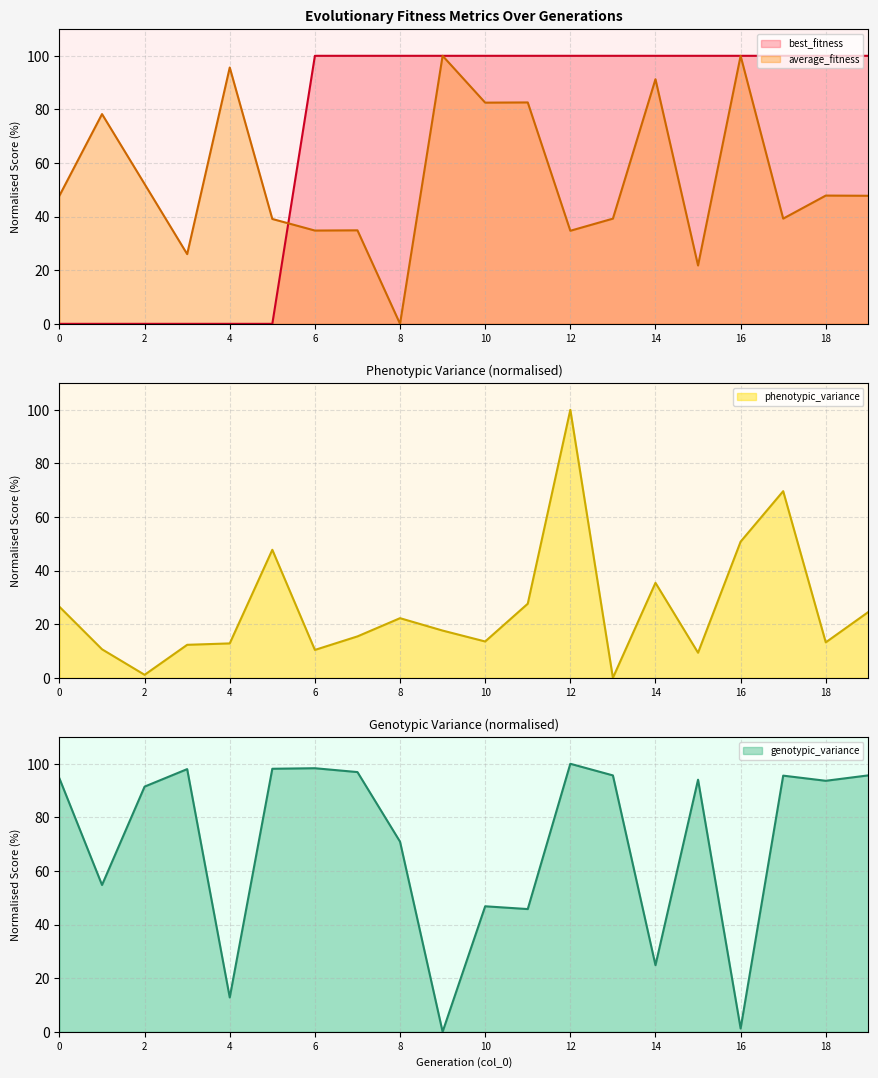

Which series changed the most between 8 and 17?

phenotypic_variance